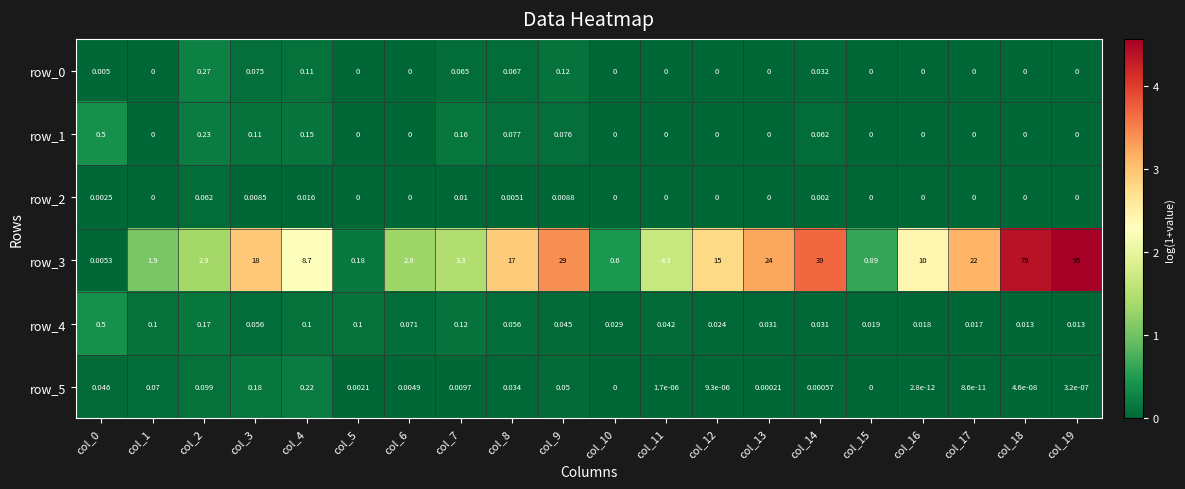

How many data points does each series have?

20